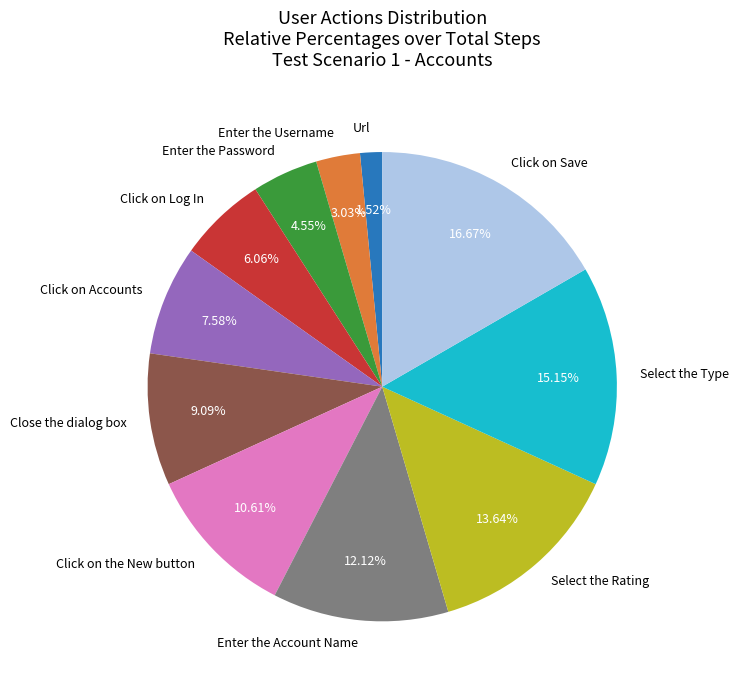

Is there any slice that represents more than half of the pie?

No